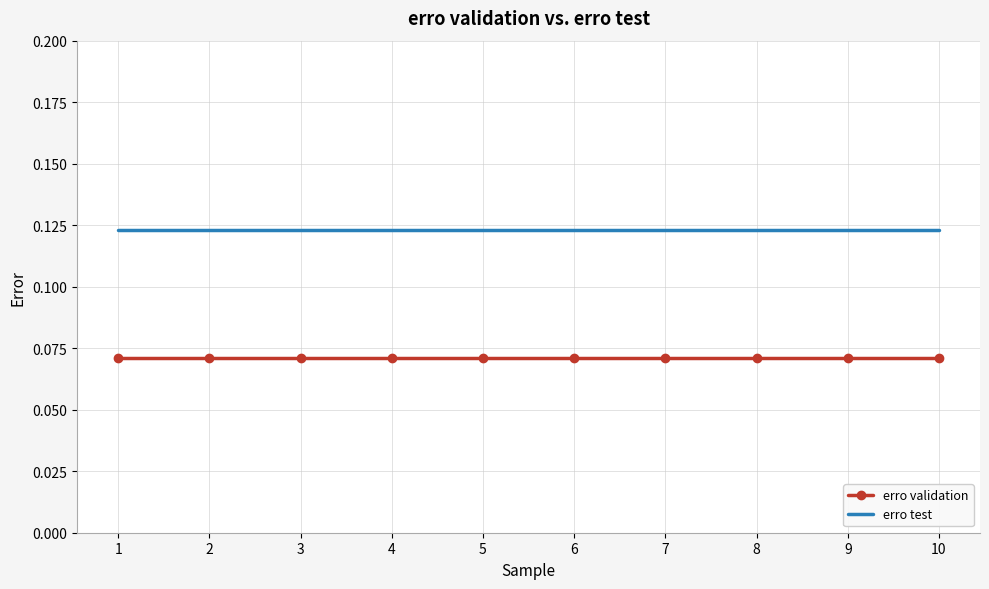

Is the value of erro test at 3 greater than the value of erro validation at 2?

Yes